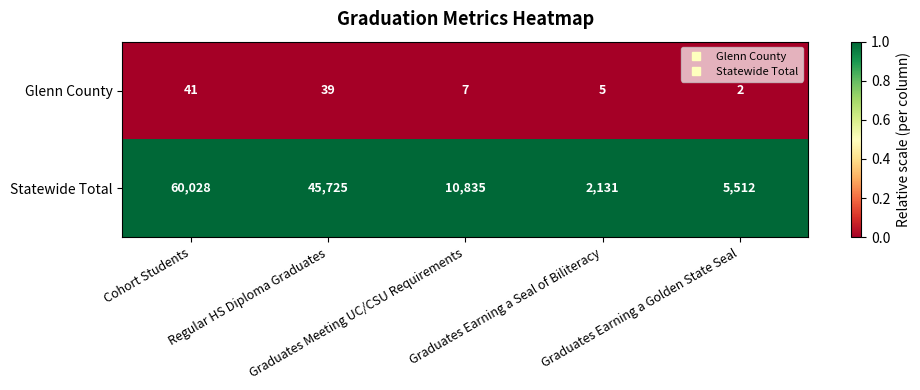

At Regular HS Diploma Graduates, list the series in order from largest to smallest.

Statewide Total, Glenn County